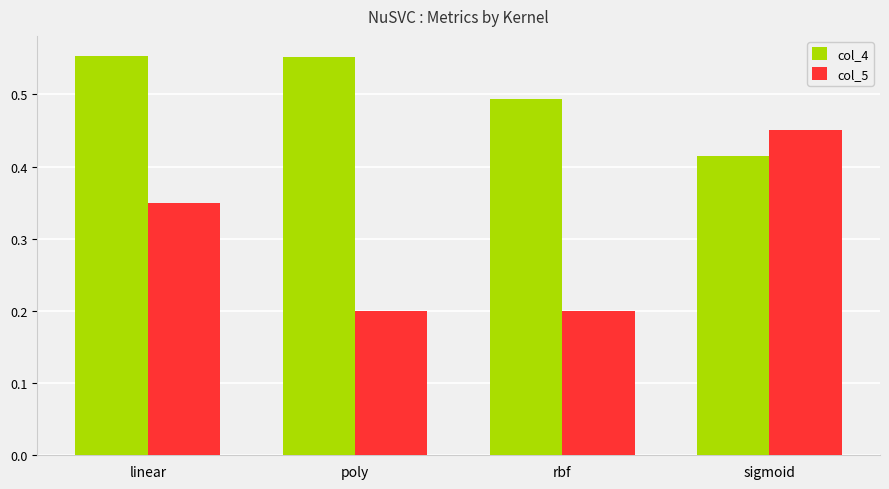

What is the label of the 4th bar from the right?

linear